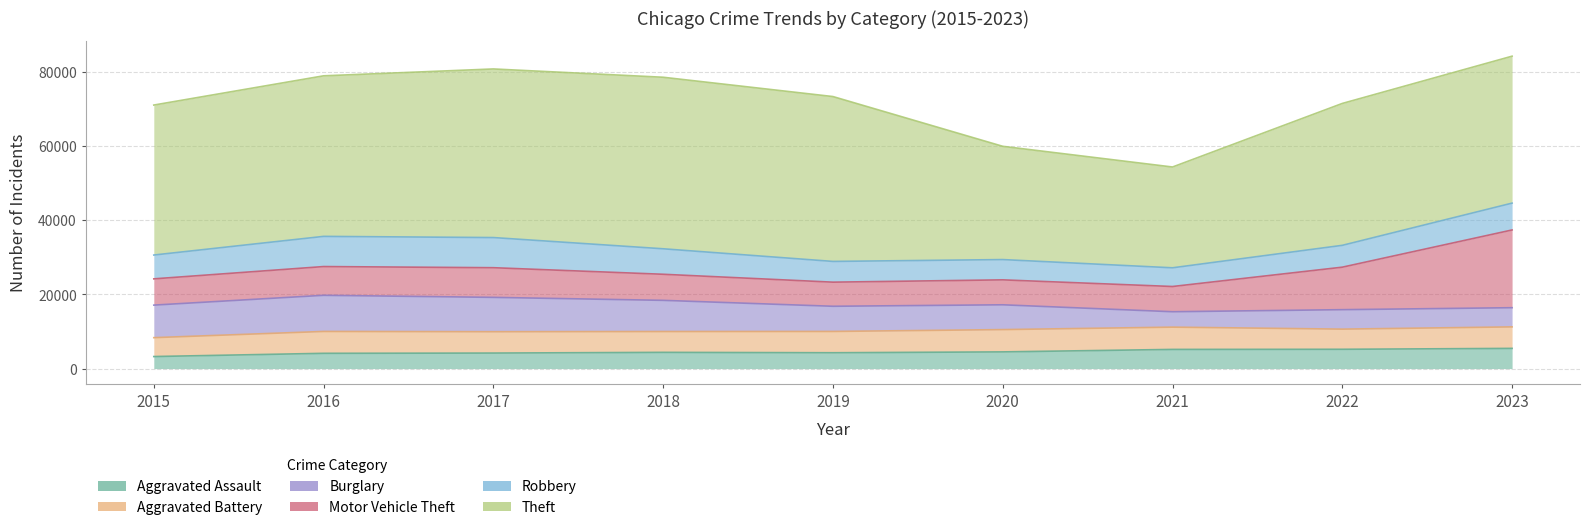

Where does the Aggravated Battery series first go above 5747?

2016